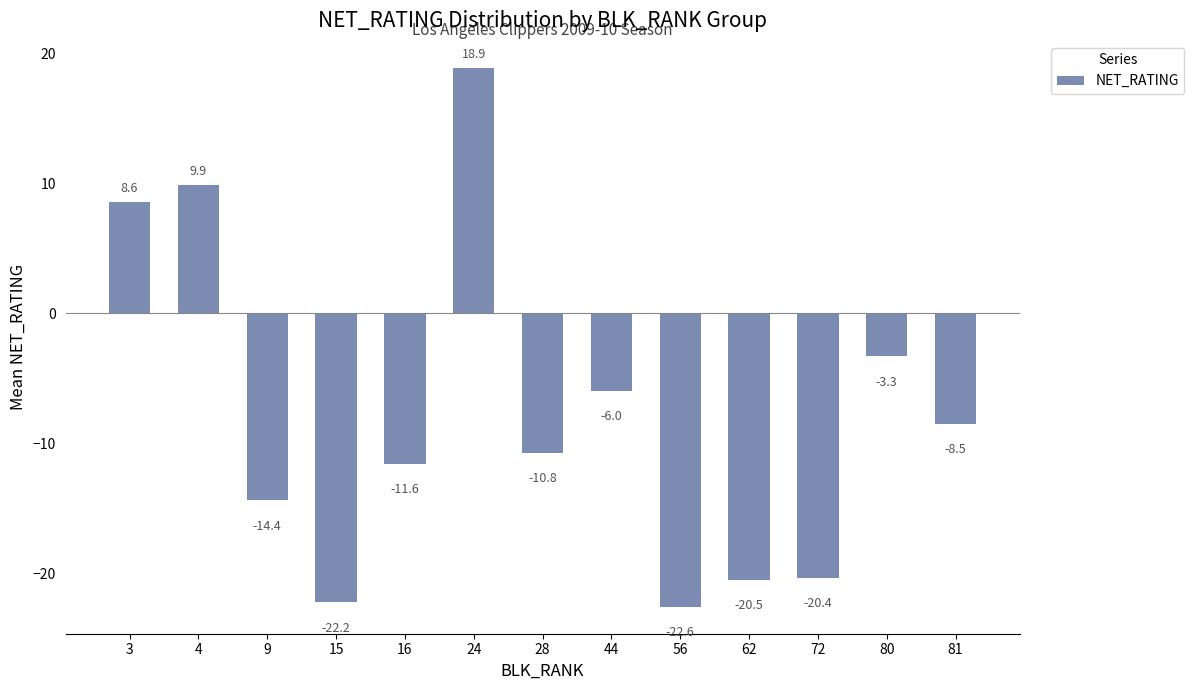

What is the smallest value displayed?

-22.6